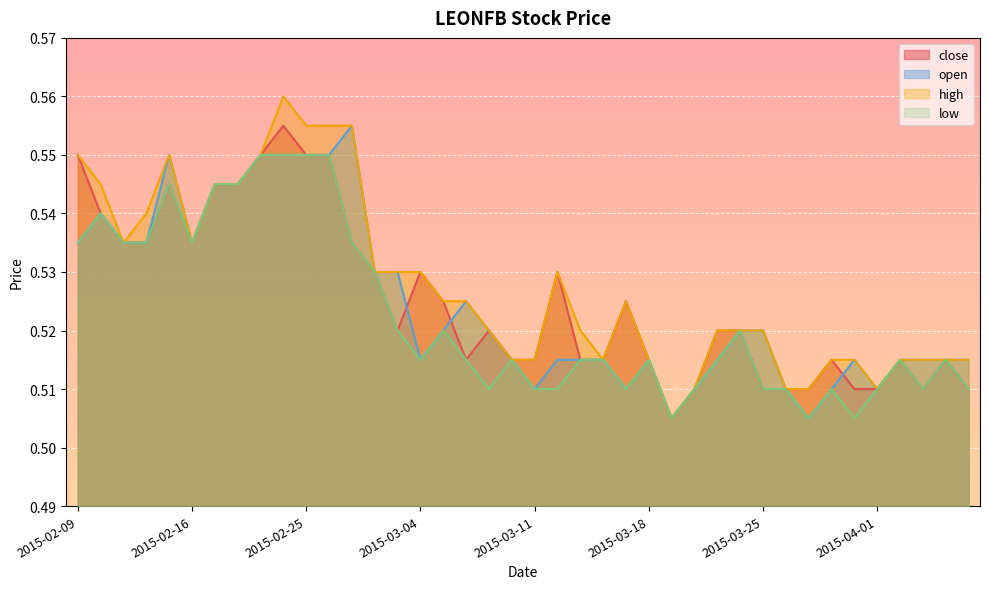

Is the value of open at 2015-02-25 greater than the value of close at 2015-04-01?

Yes